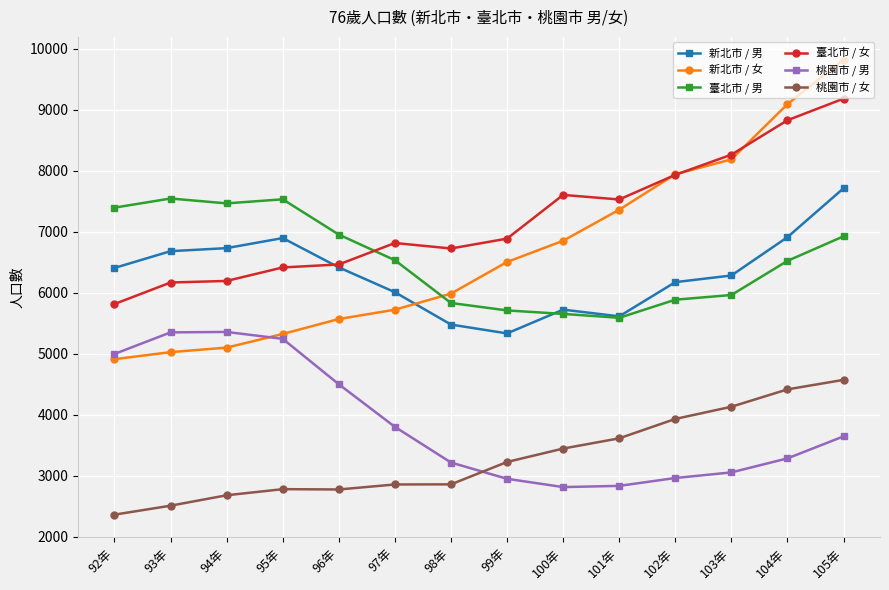

How many data points does each series have?

14